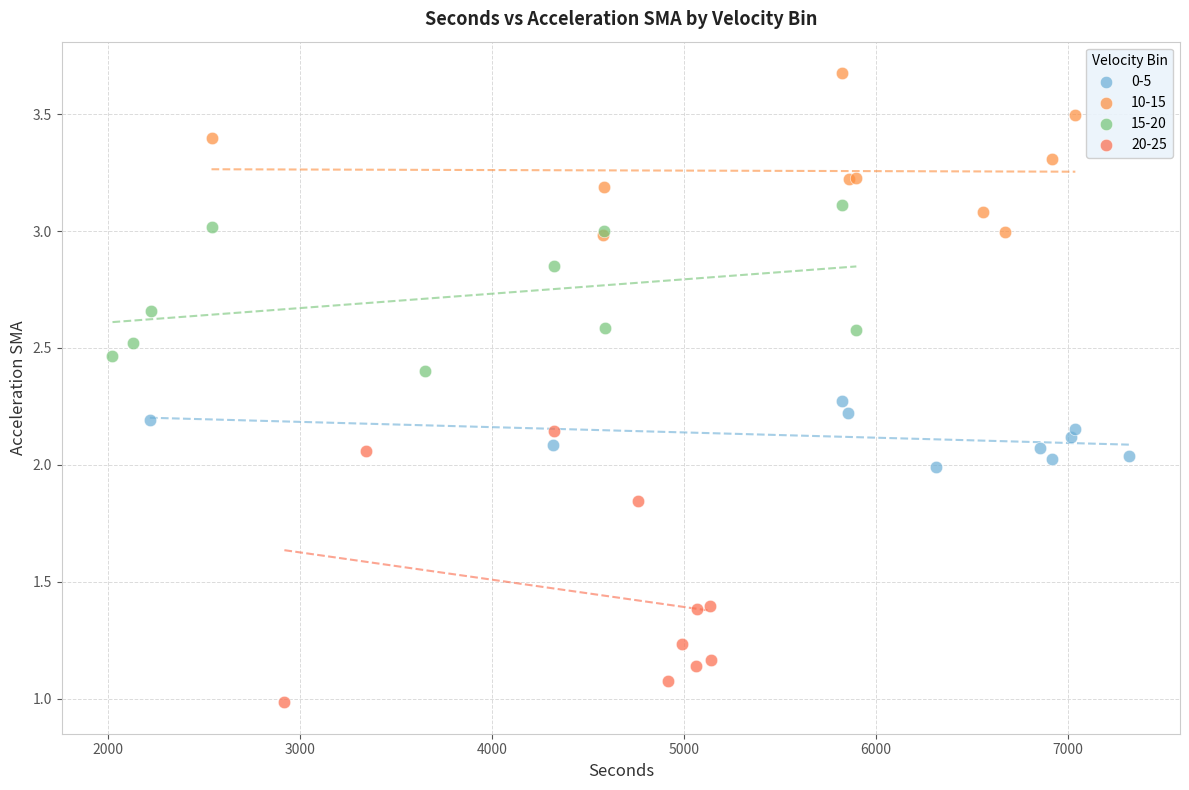

Which series reaches the minimum Y coordinate?

20-25